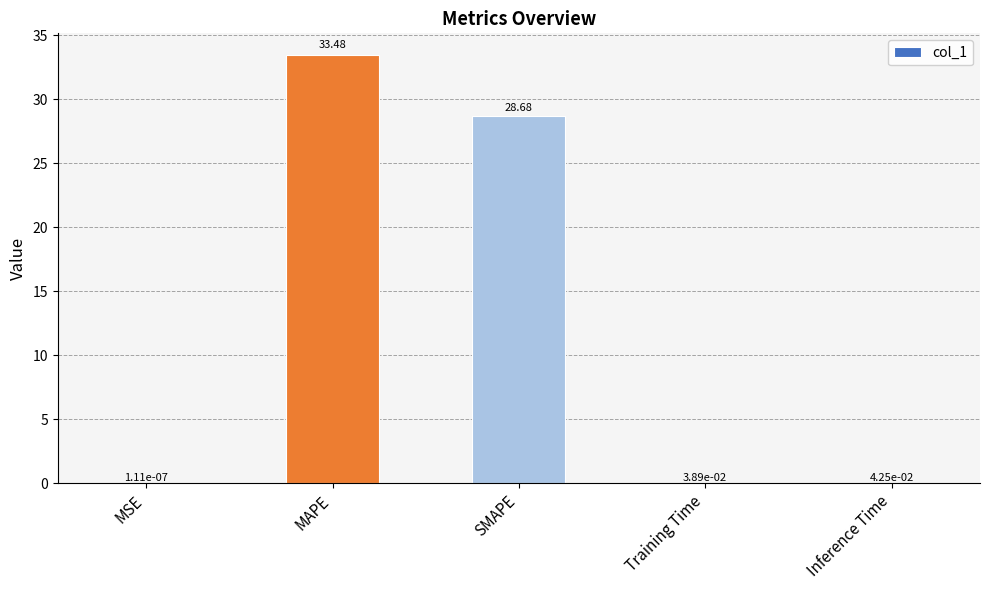

Which label corresponds to the largest value in the chart?

MAPE